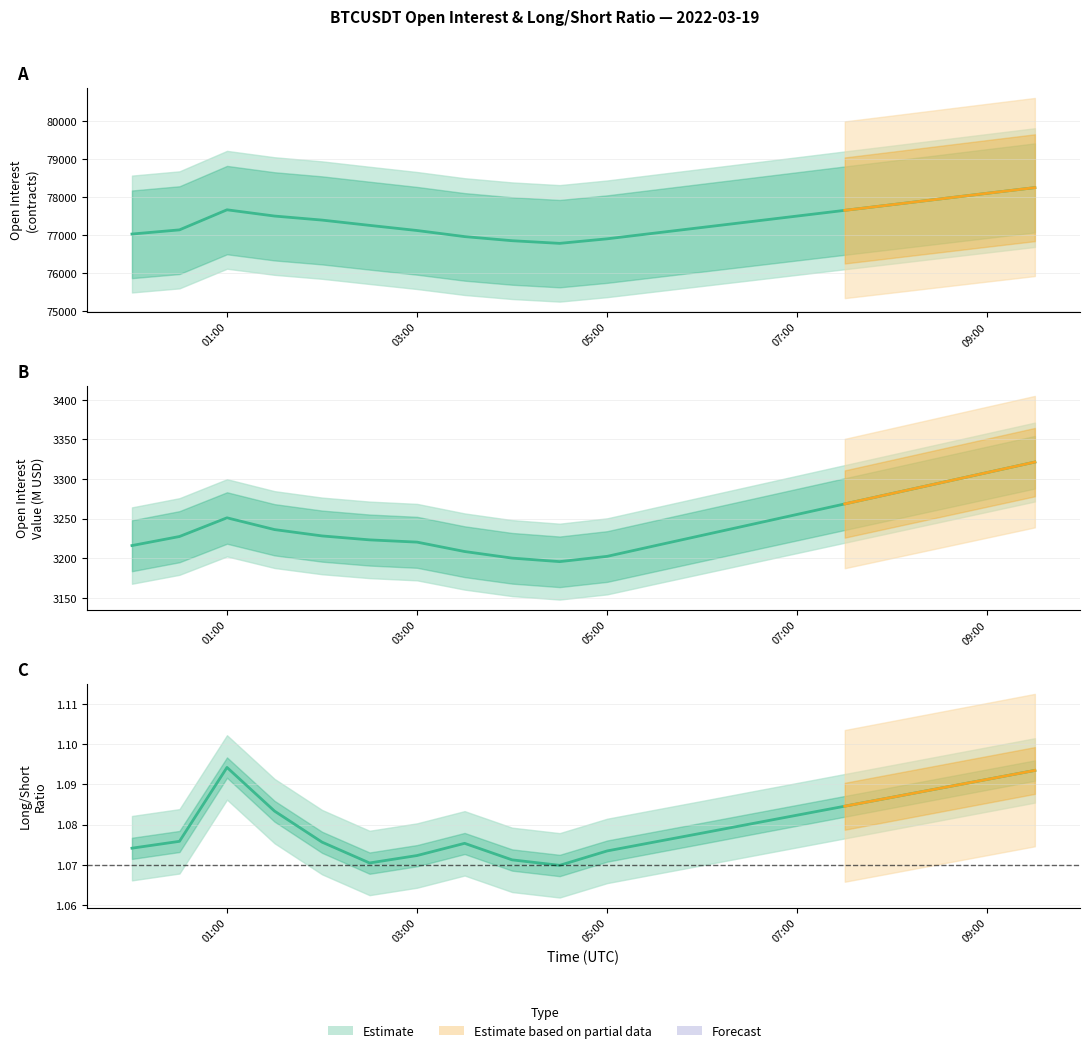

The value of sum_open_interest_value at 19 is 5604.9. True or false?

False